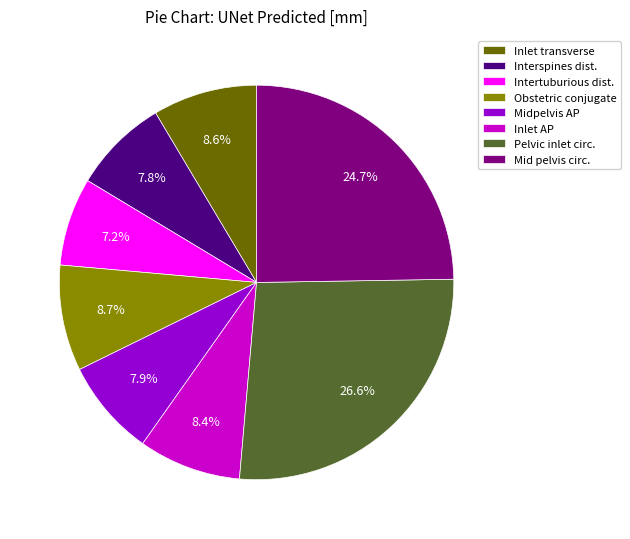

Is the sum of Inlet transverse and Interspines dist. greater than half?

No